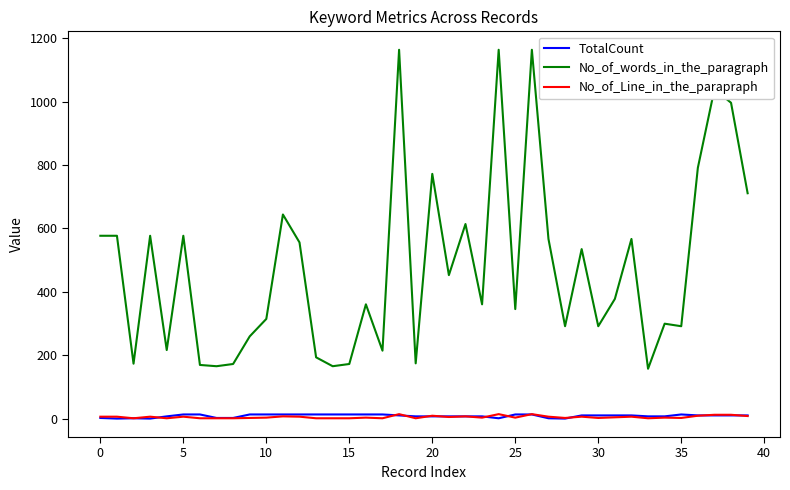

How many lines are shown in the chart?

3